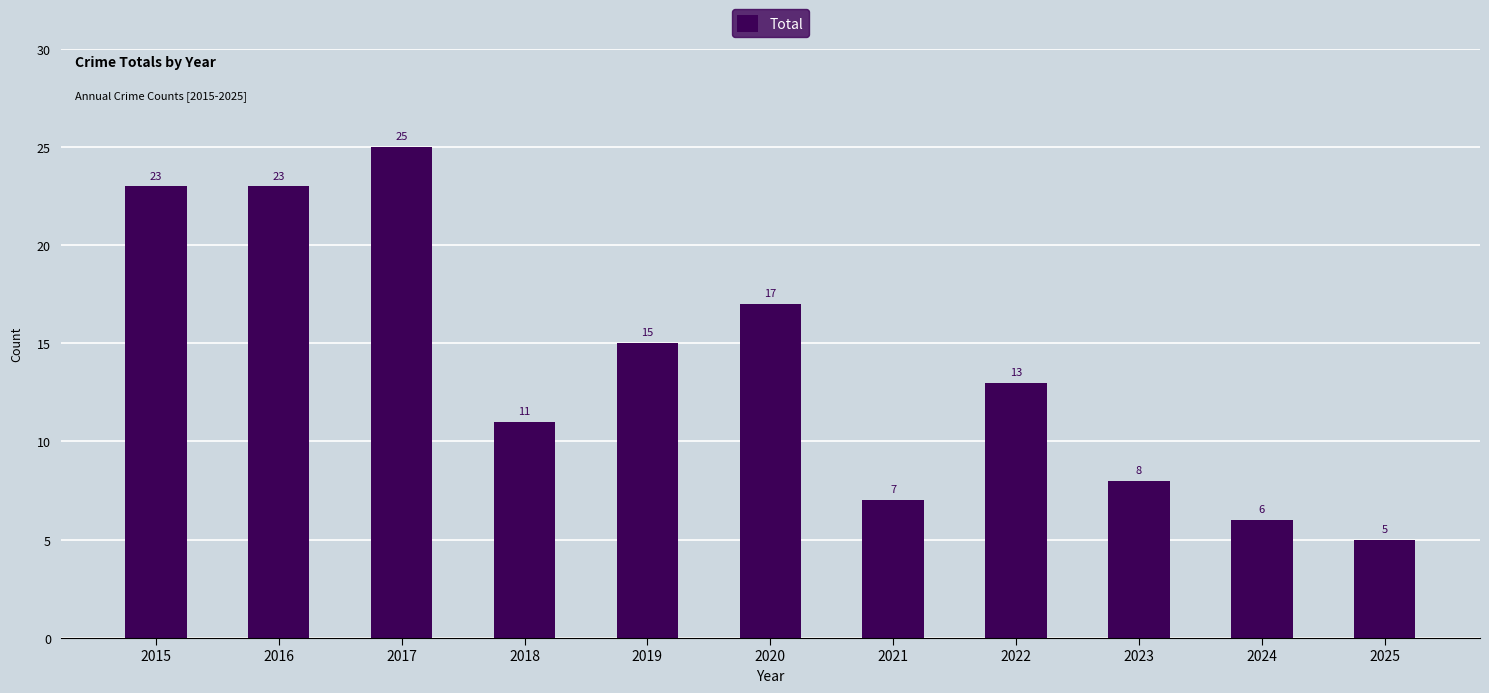

What is the average value?

14